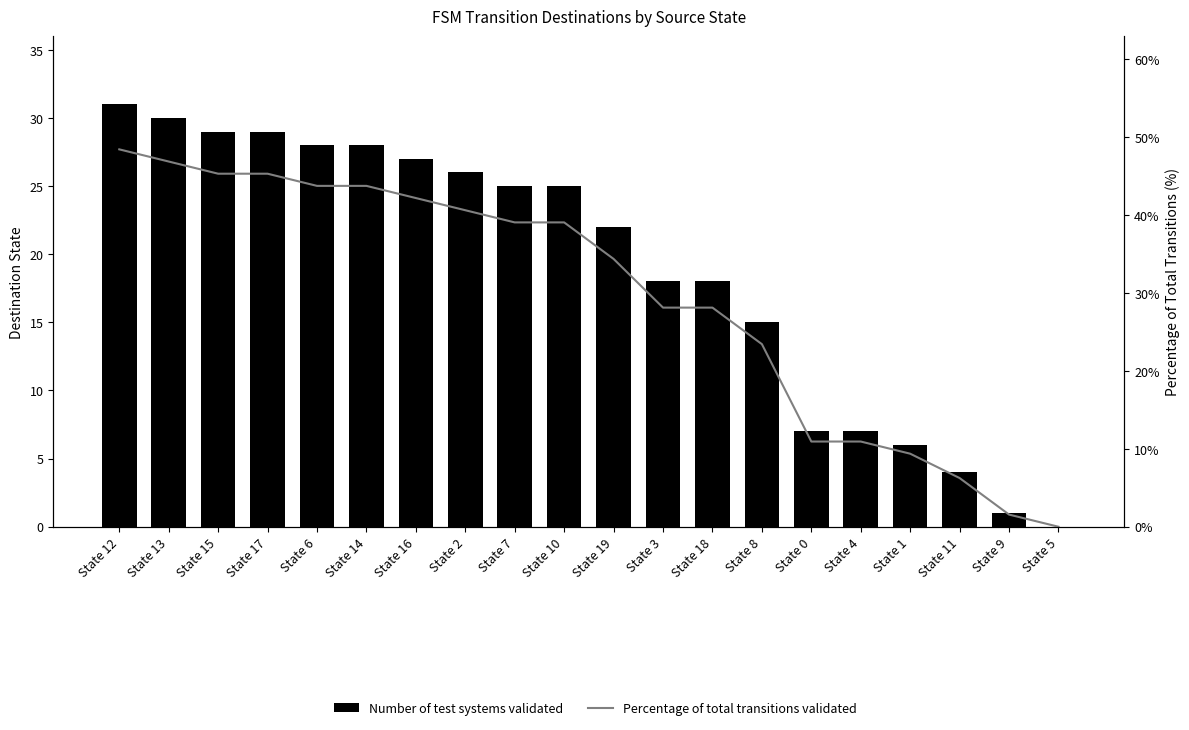

Which series changed the most between State 15 and State 10?

Percentage of total transitions validated